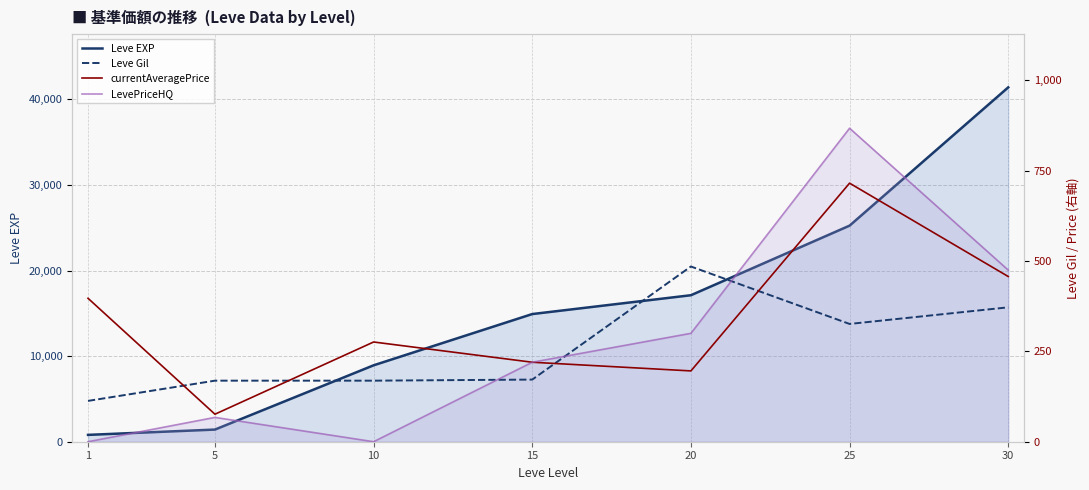

In Leve Gil, how many points are higher than both neighbors (excluding endpoints)?

1